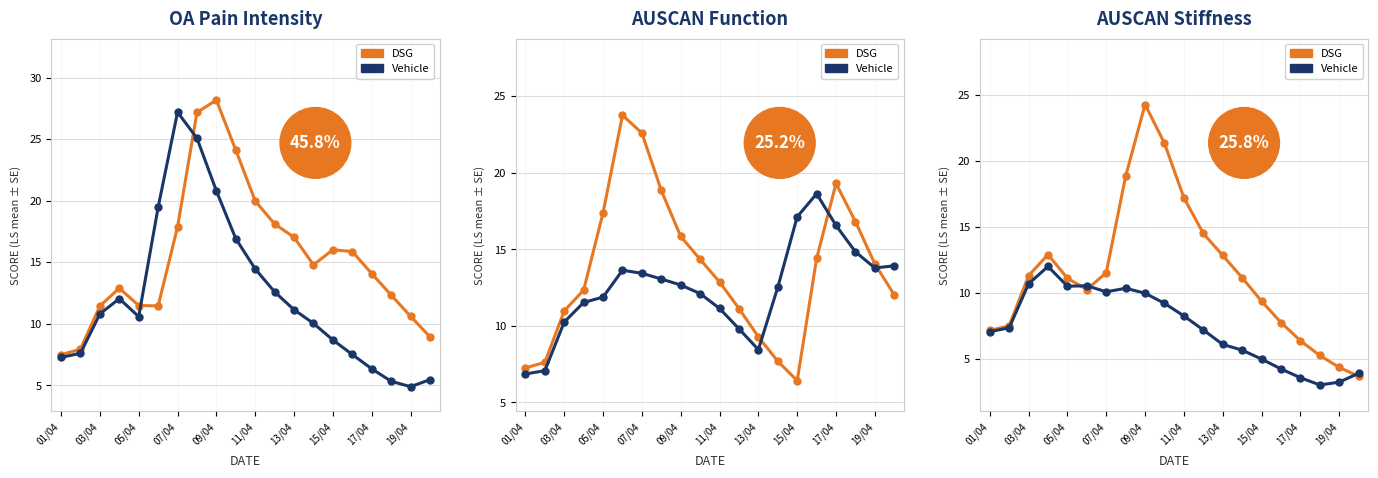

What is the label of the 6th point from the left?

11/04